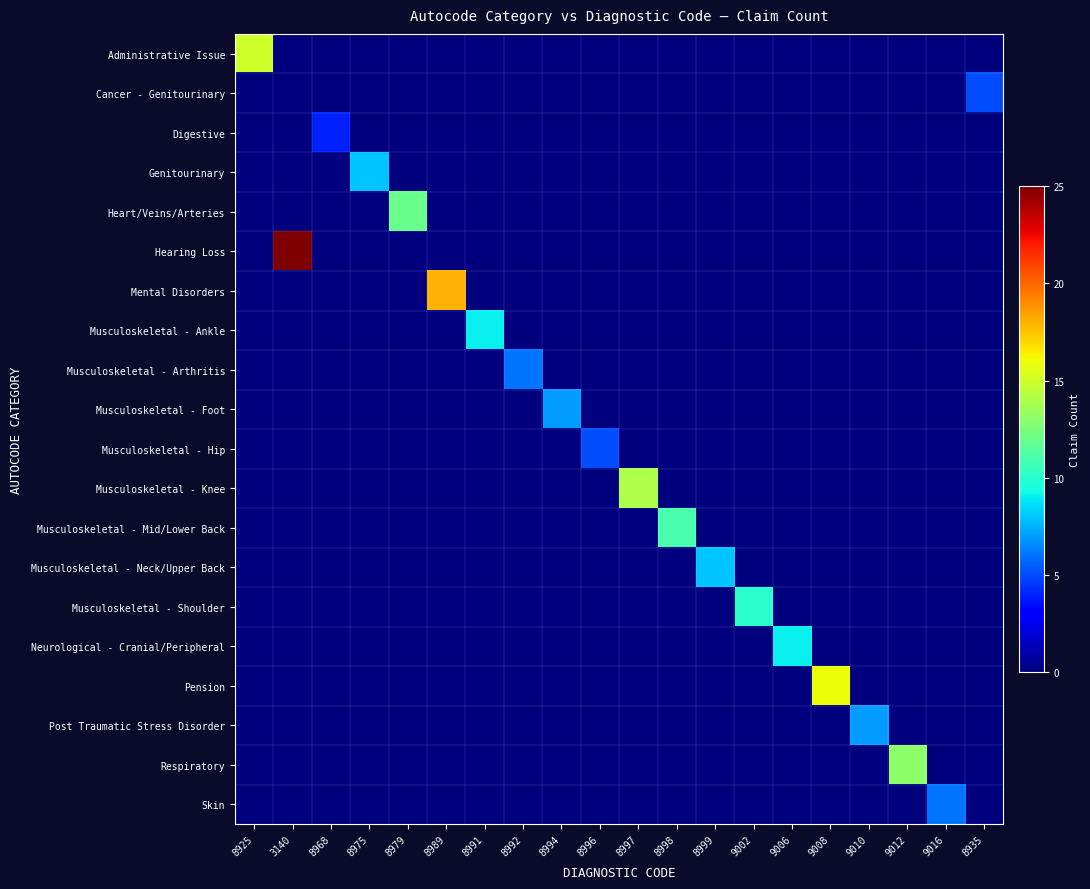

Which category has the highest value across all series?

3140